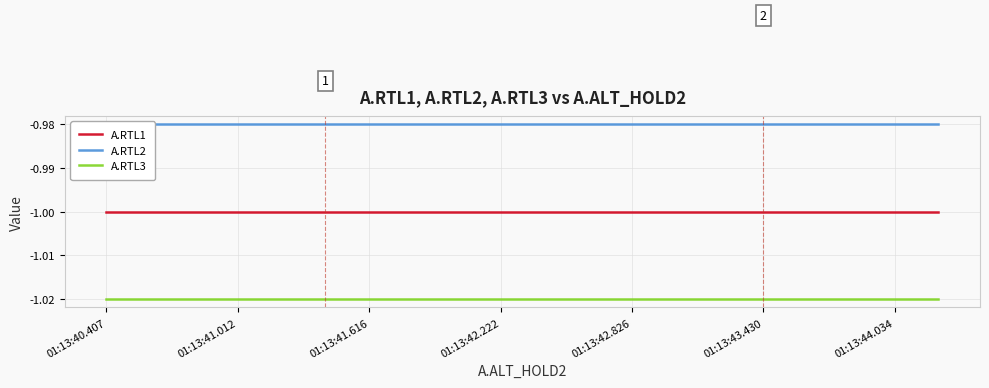

The A.RTL2 series shows -1.0 at 19. True or false?

True